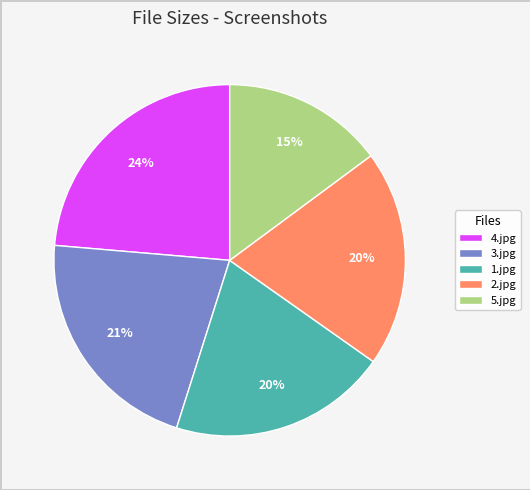

Which has a higher value, 5.jpg or 3.jpg?

3.jpg